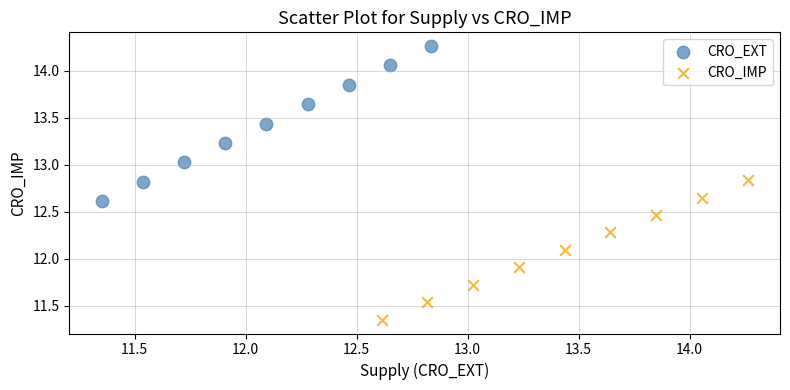

Which series contains the lowest Y value?

CRO_IMP